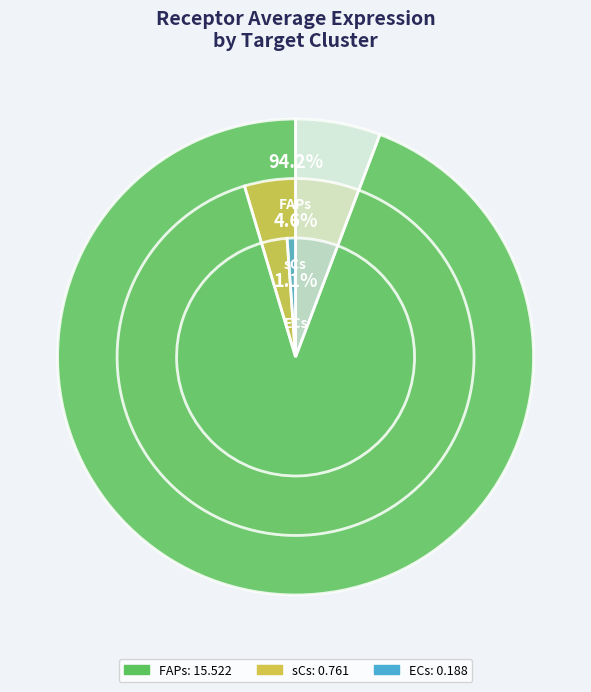

Rank the categories by value from highest to lowest.

FAPs, sCs, ECs